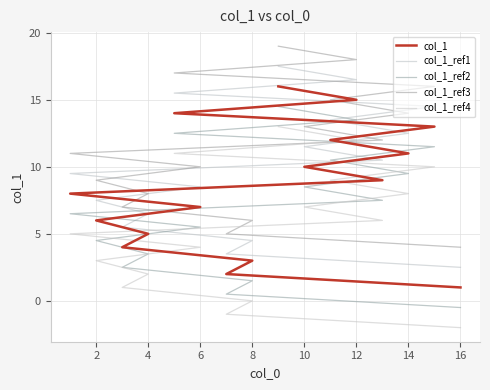

What is the approximate value of col_1_ref1 at 16?

2.5